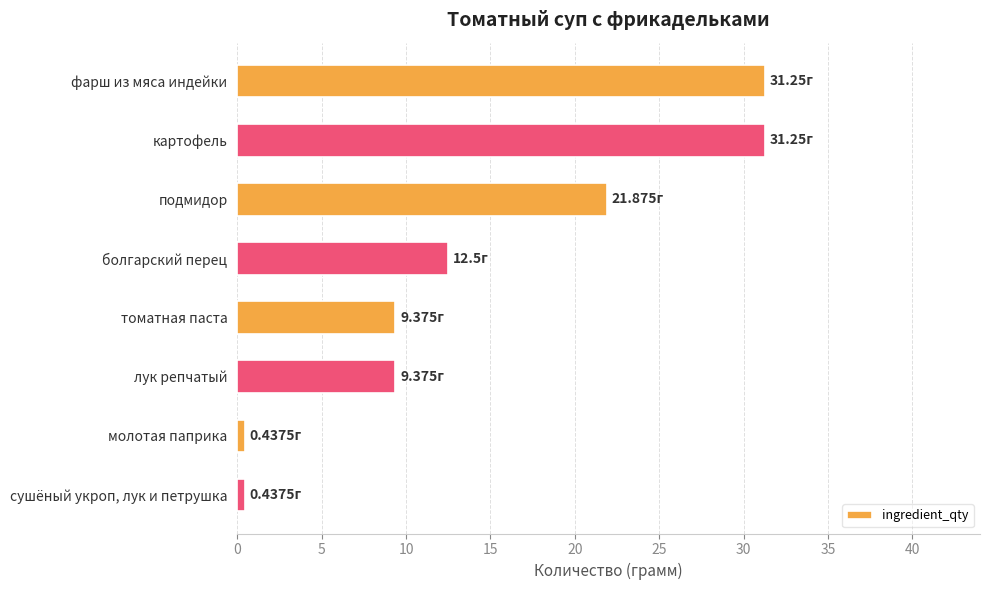

Between сушёный укроп, лук и петрушка and томатная паста, which is larger?

томатная паста